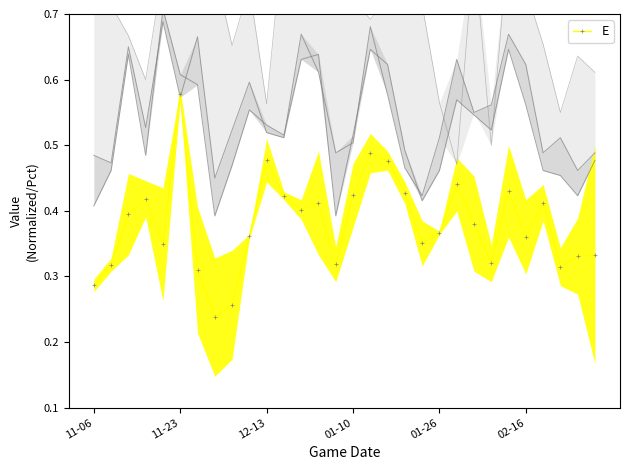

Count the number of categories in the chart.

30